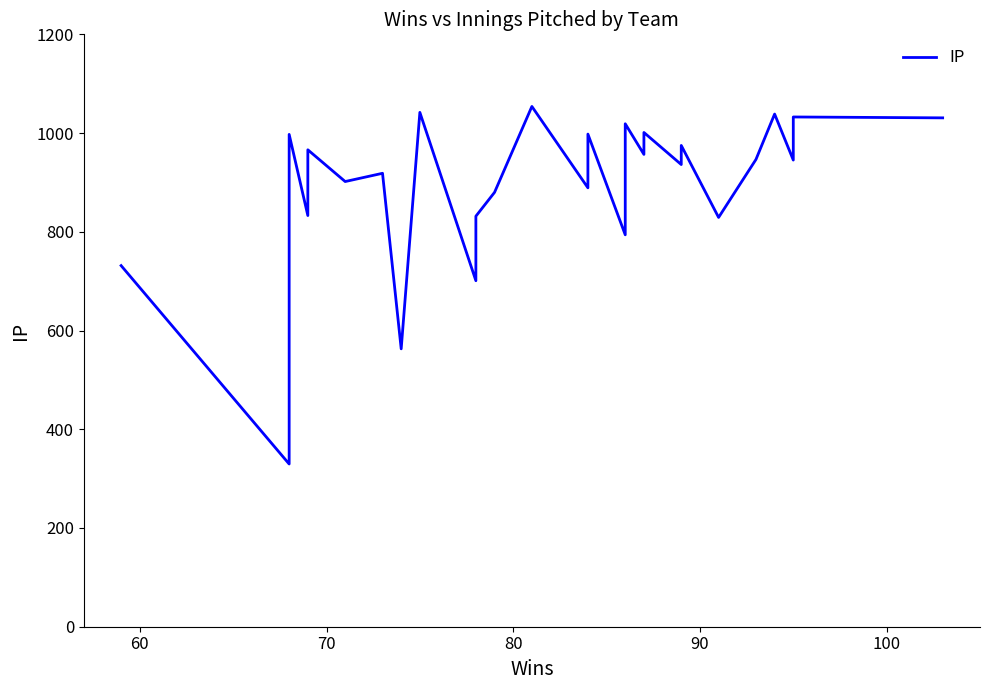

Is it true that the value at 28 is 1509.1?

False